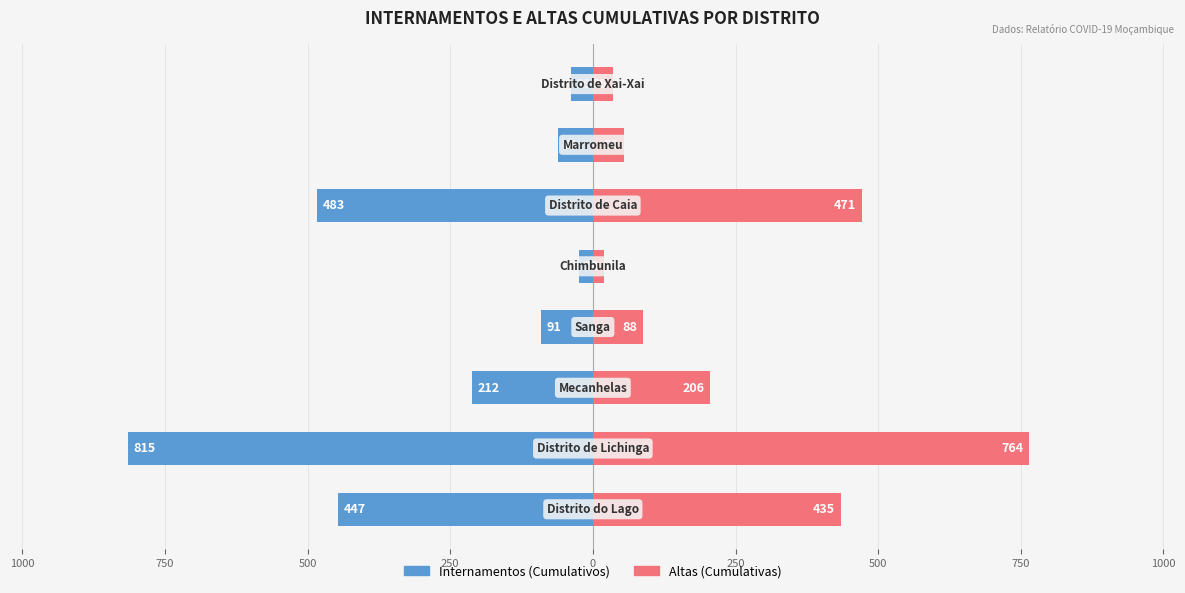

What are all the series names shown in the legend?

Internamentos (Cumulativos), Altas (Cumulativas)